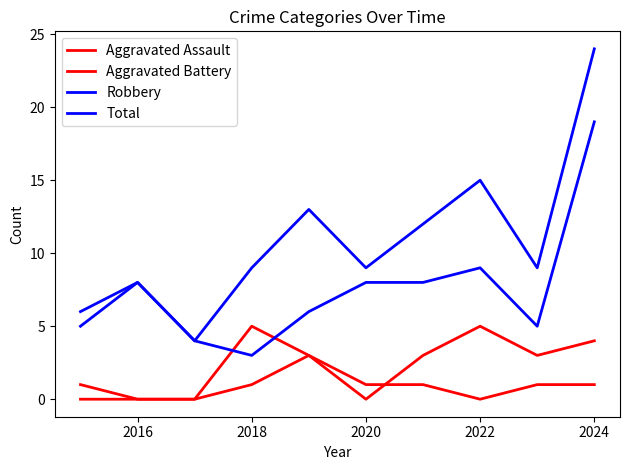

What is the average value of the Robbery series?

8